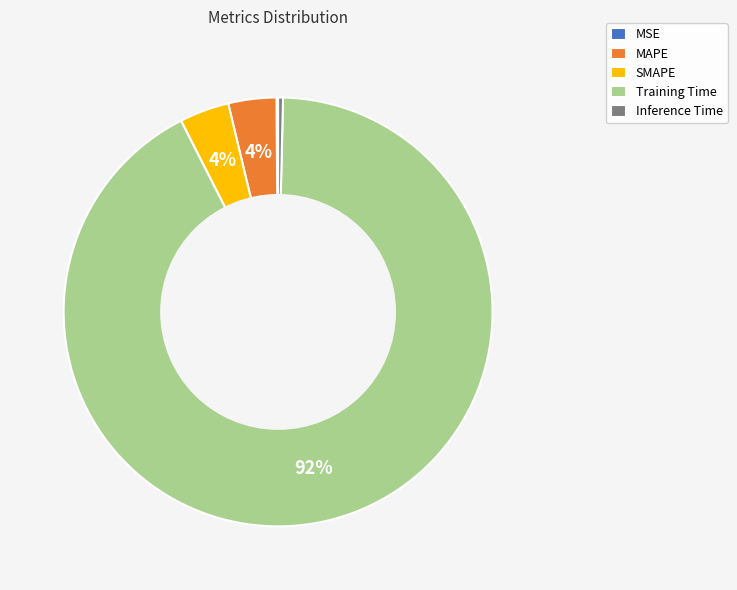

Do SMAPE and Inference Time together represent more than half of the pie?

No